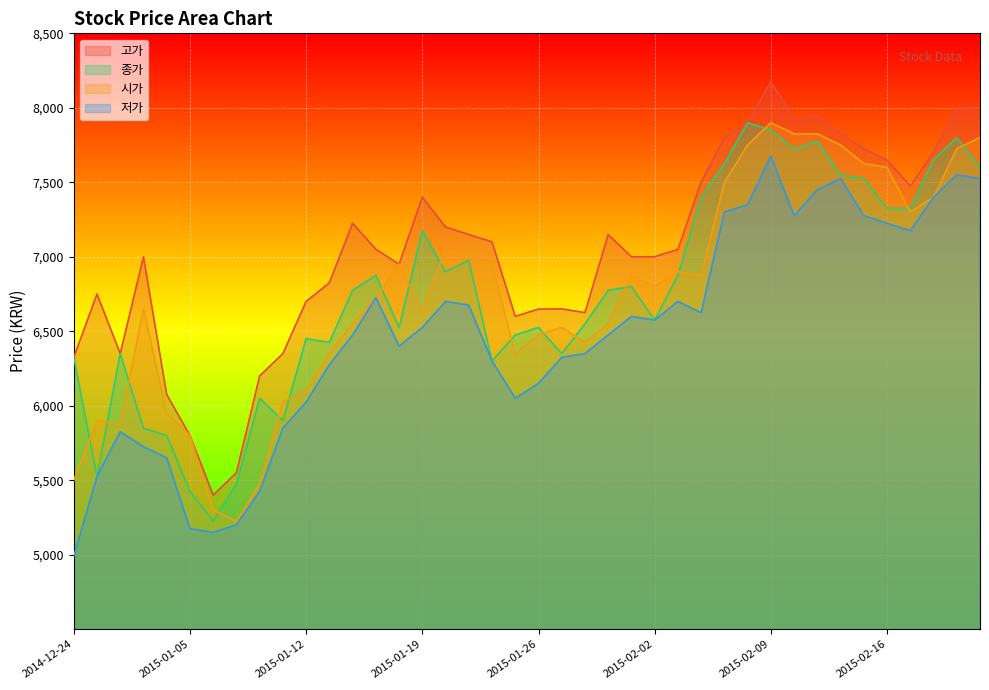

What is the label of the 29th point from the right?

2015-01-13